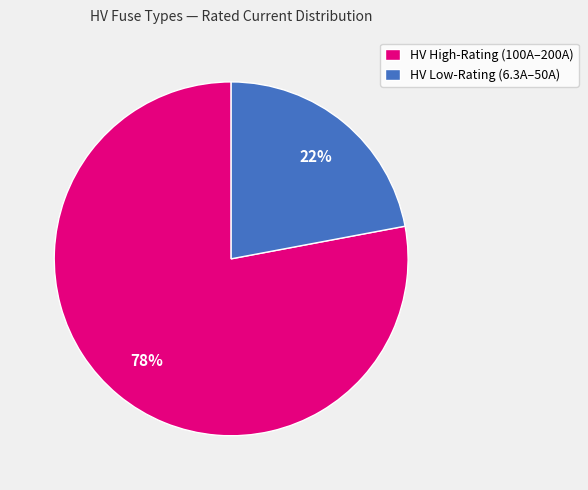

The HV High-Rating (100A–200A) slice represents 78% of the pie. True or false?

True